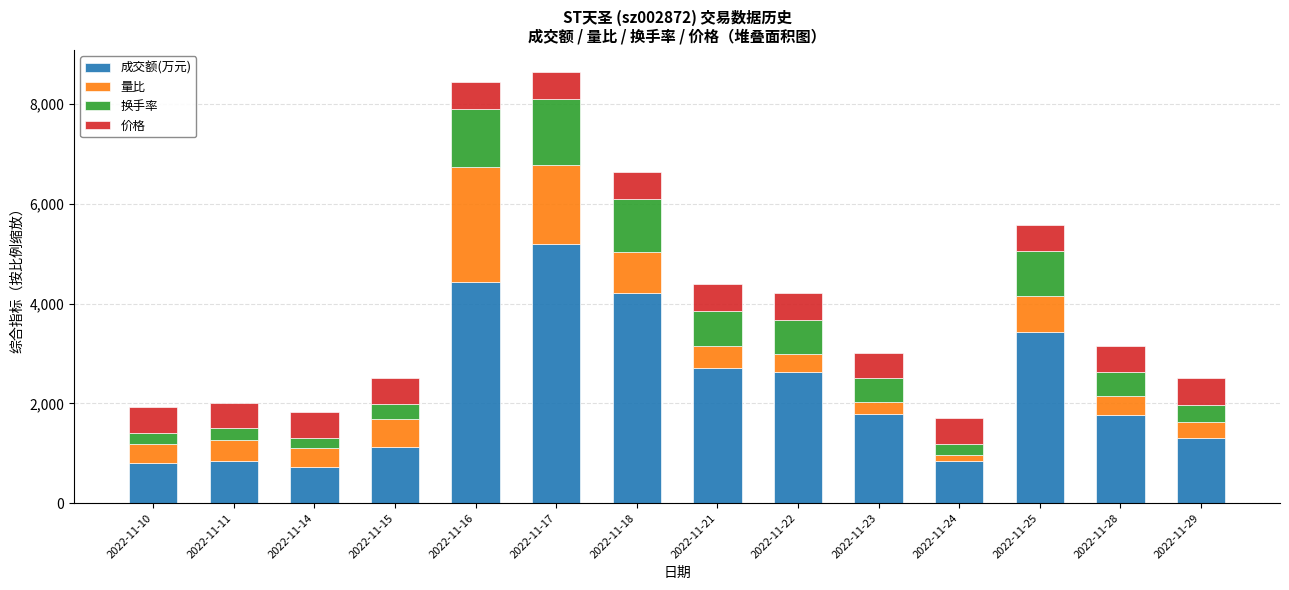

At which label does 成交额(万元) first exceed 1782?

2022-11-16